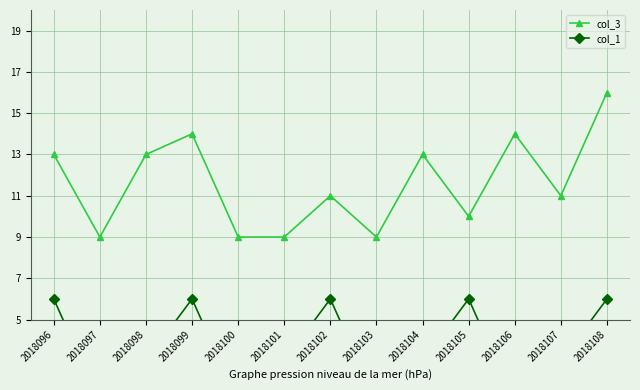

What is the difference between the maximum and minimum values in the col_1 series?

5